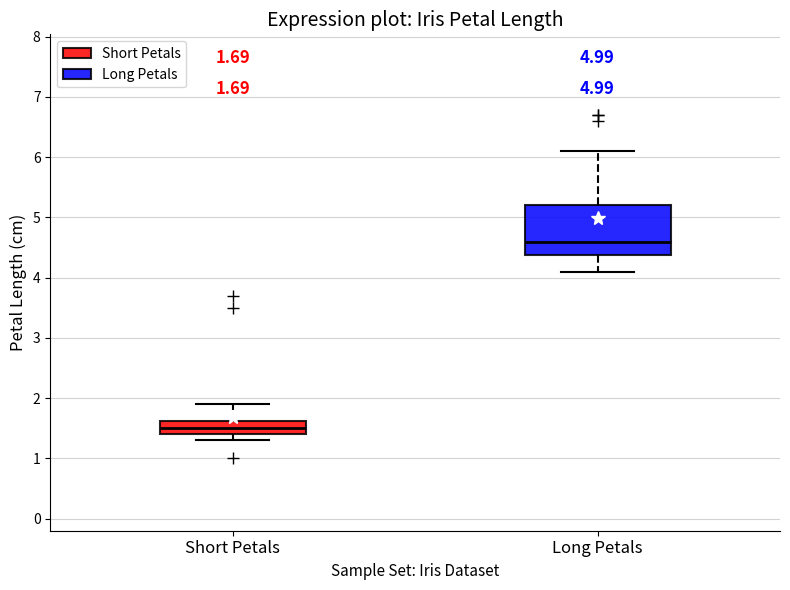

Which box's median line is the lowest?

Short Petals